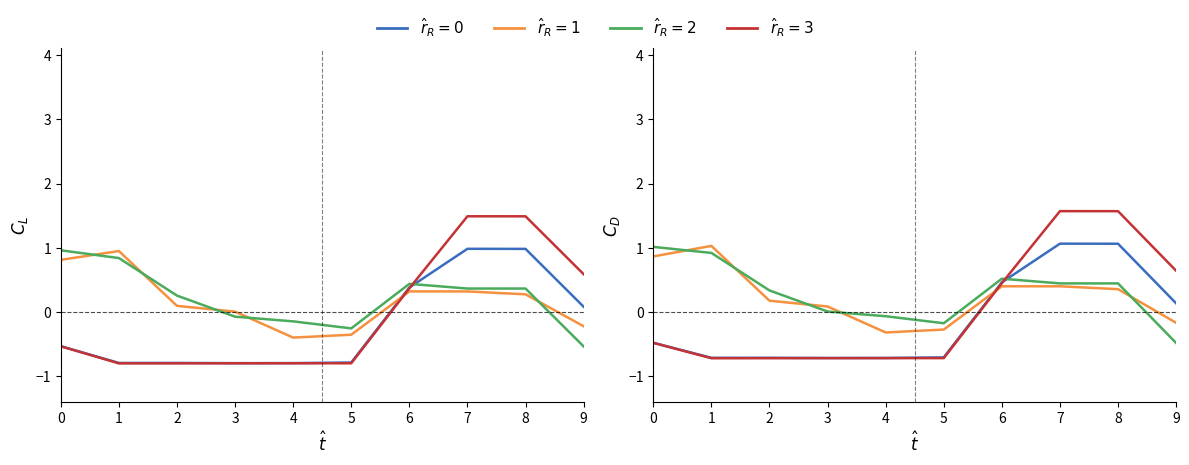

The $\hat{r}_R = $11 series shows 0.4 at 7. True or false?

True